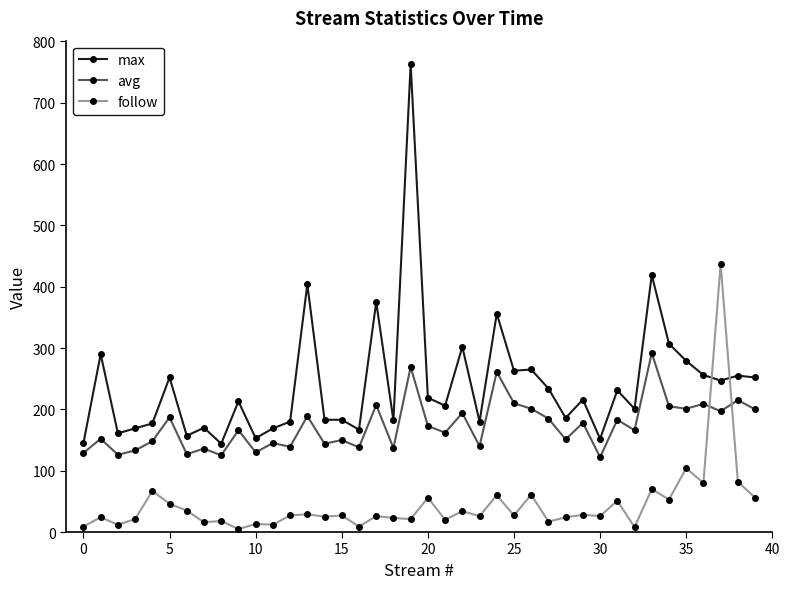

True or false: max and avg cross at least once.

False